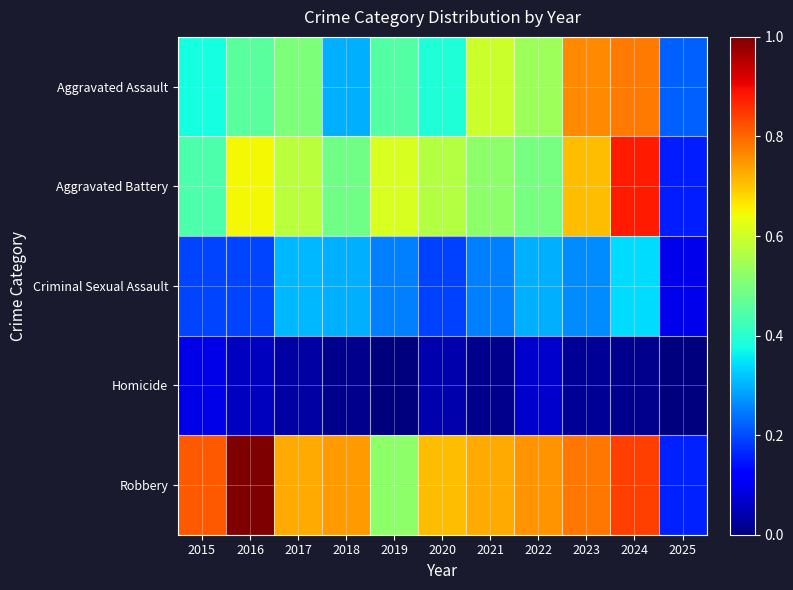

What is the maximum value shown in the chart?

1.0